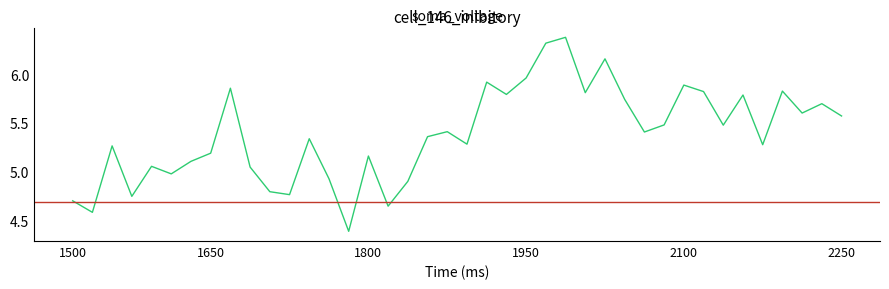

What is the difference between the maximum and second lowest values?

1.8